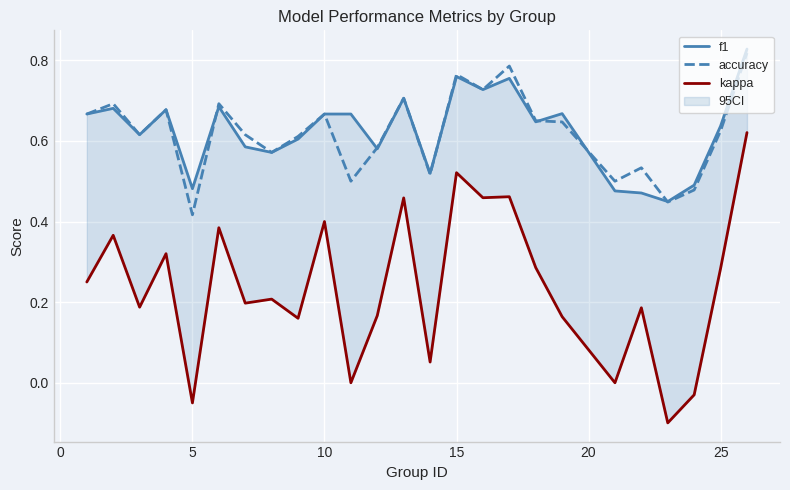

True or false: kappa has more than 1 interior local peaks.

True